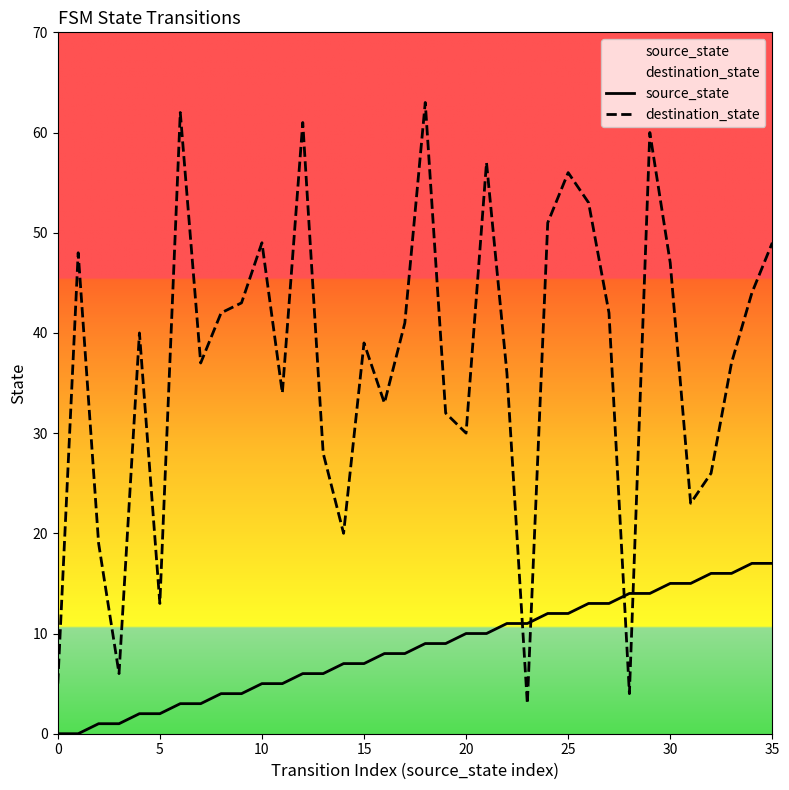

What is the difference between the highest and lowest values at 22?

25